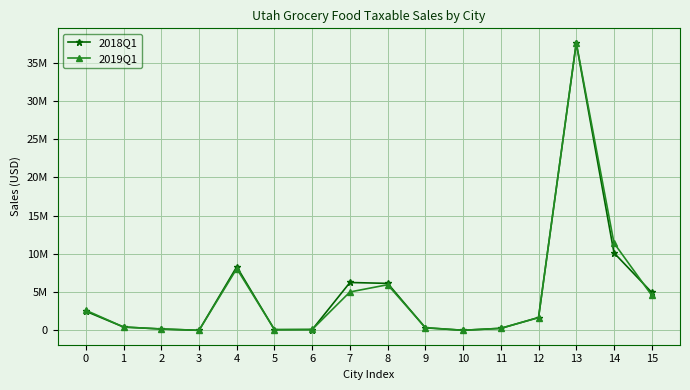

What are all the series names shown in the legend?

2018Q1, 2019Q1